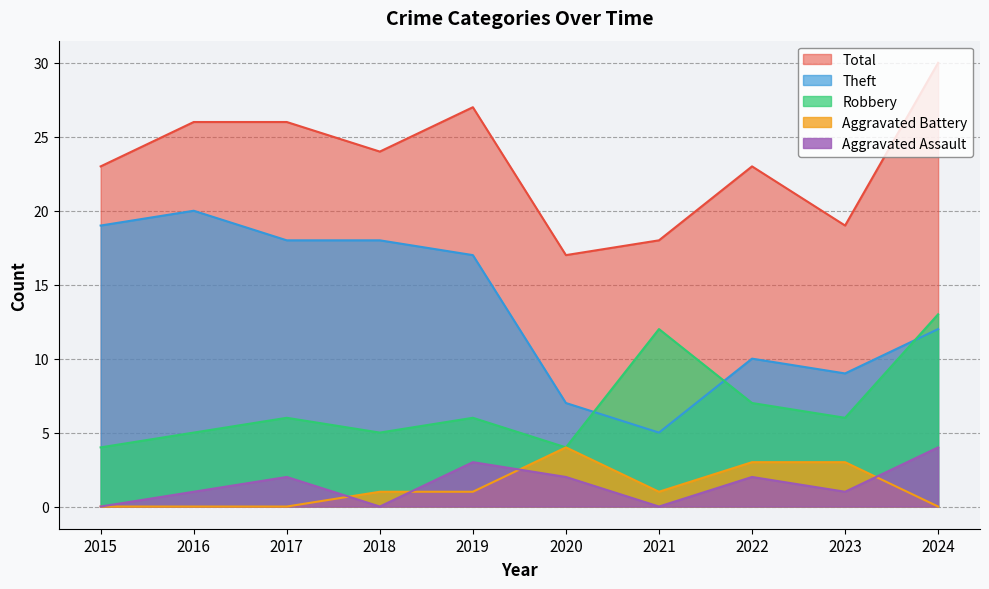

What is the spread (max minus min) of values at 2020?

15